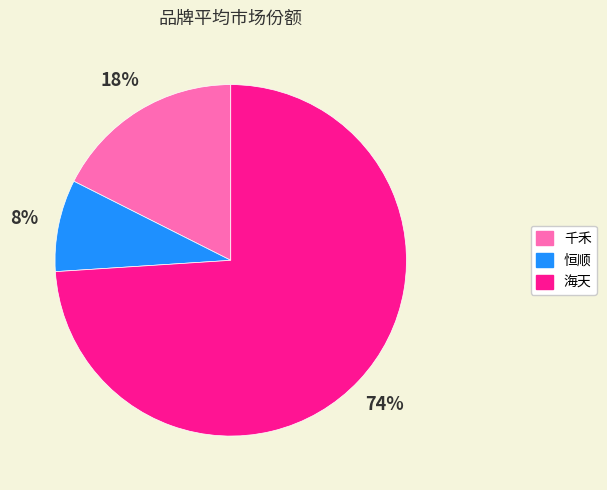

What is the largest slice in the pie chart?

海天